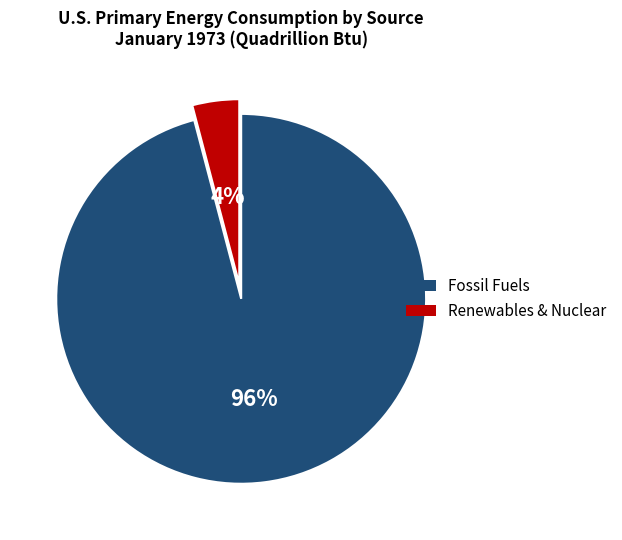

Is there any slice that represents more than half of the pie?

Yes